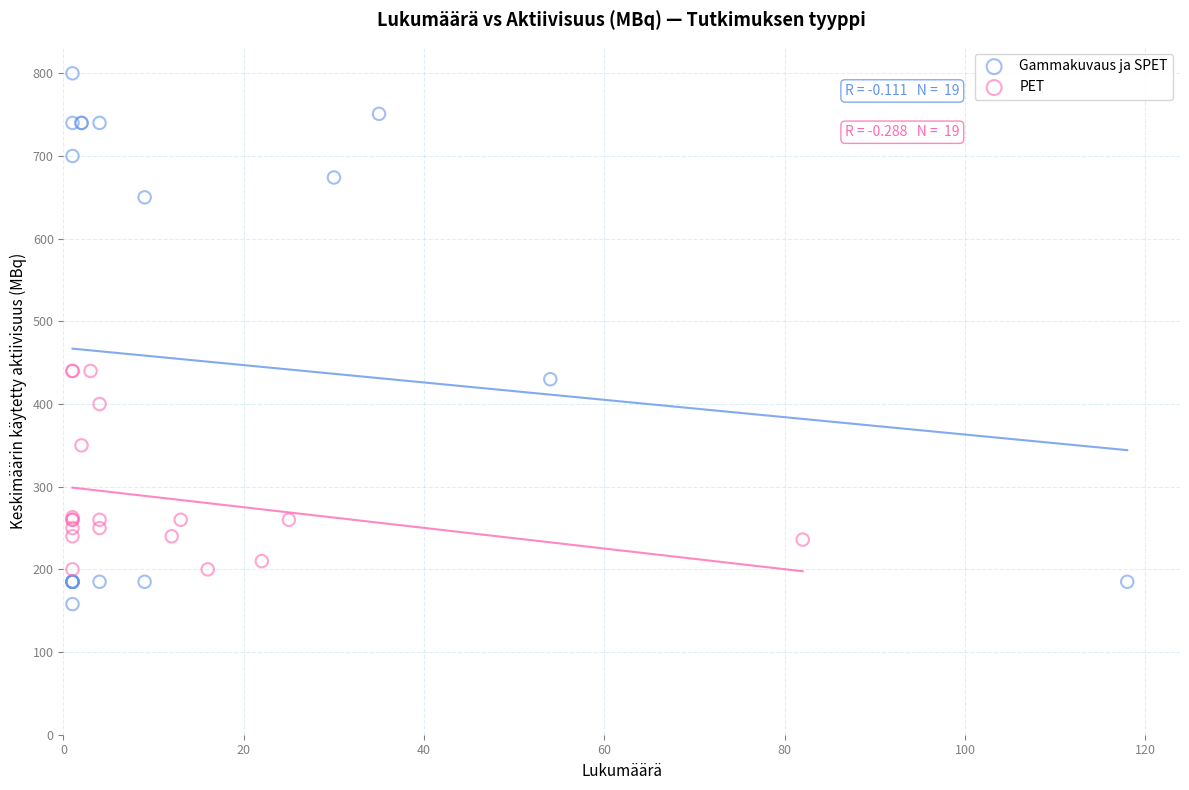

Which series reaches the maximum Y coordinate?

Gammakuvaus ja SPET